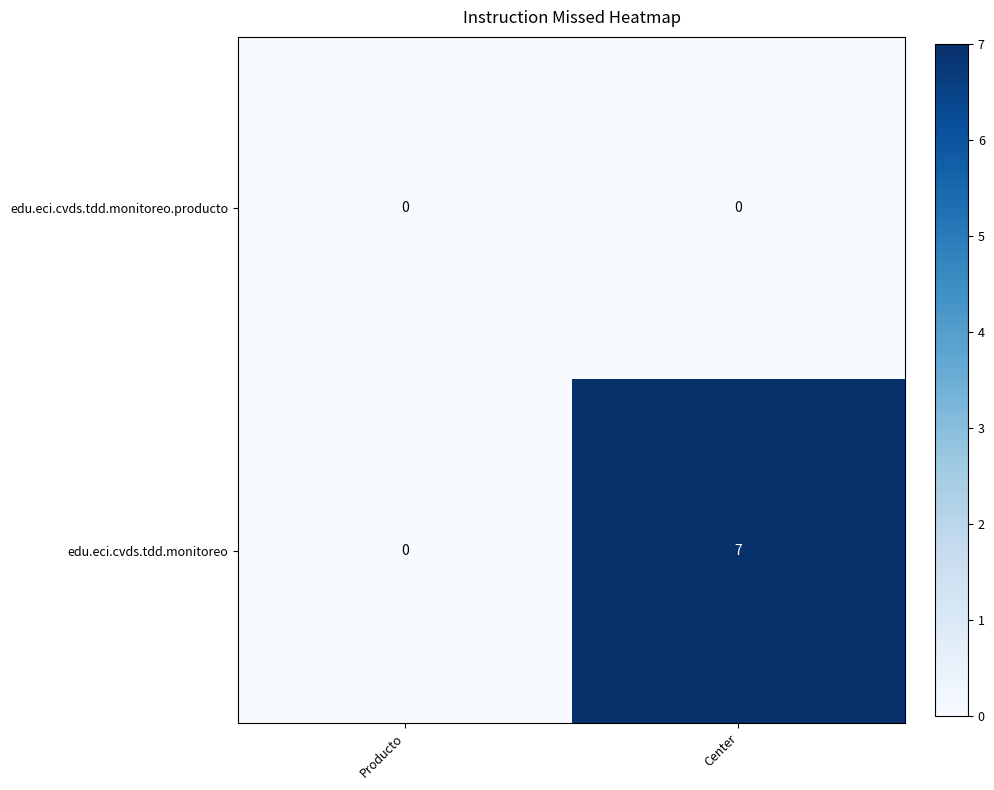

The value of edu.eci.cvds.tdd.monitoreo at Producto is 0. True or false?

True